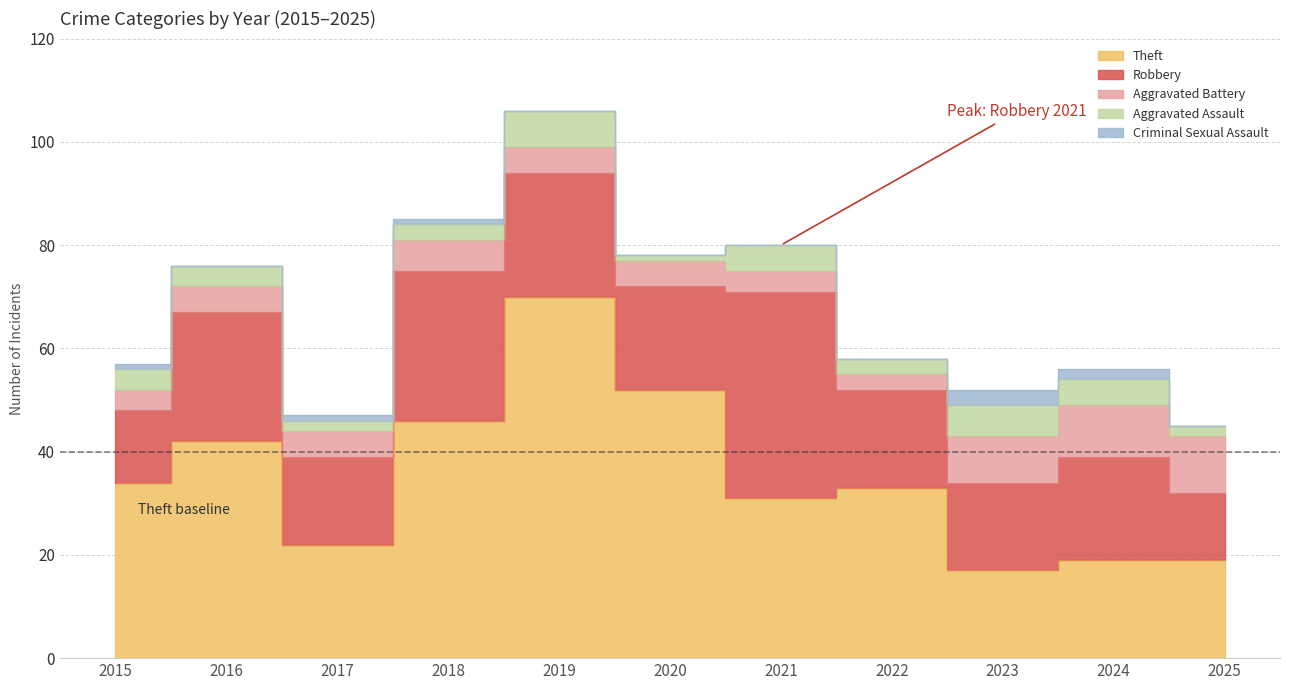

What is the average value of the Criminal Sexual Assault series?

1